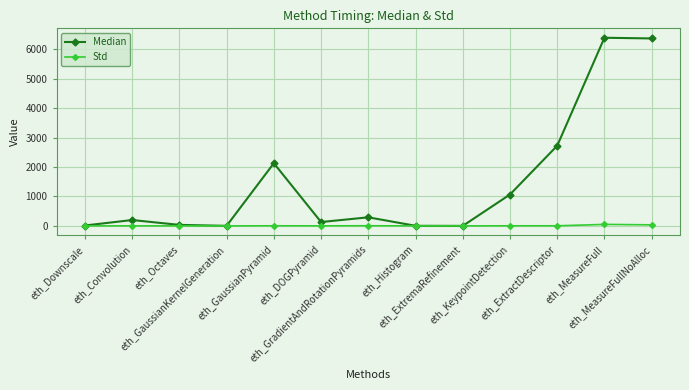

What value does the Median series have at eth_Histogram?

3.0